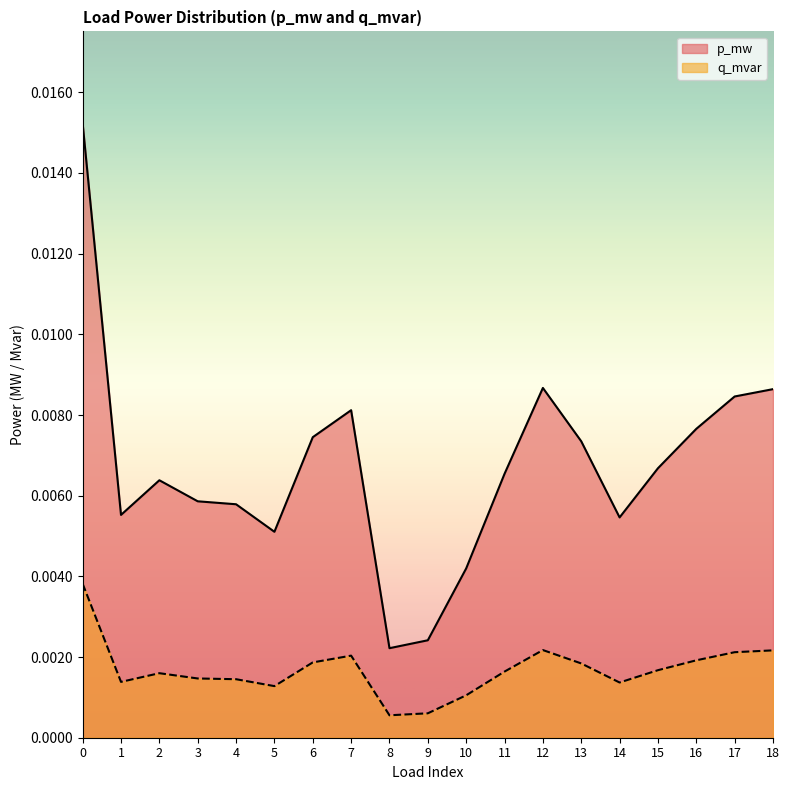

The q_mvar series shows 0.0 at 15. True or false?

False